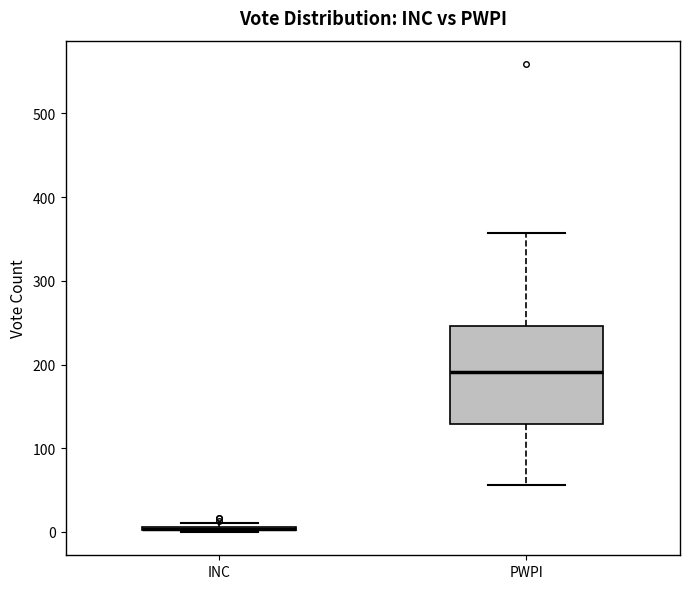

Which box is the tallest, from its lower edge to its upper edge?

PWPI